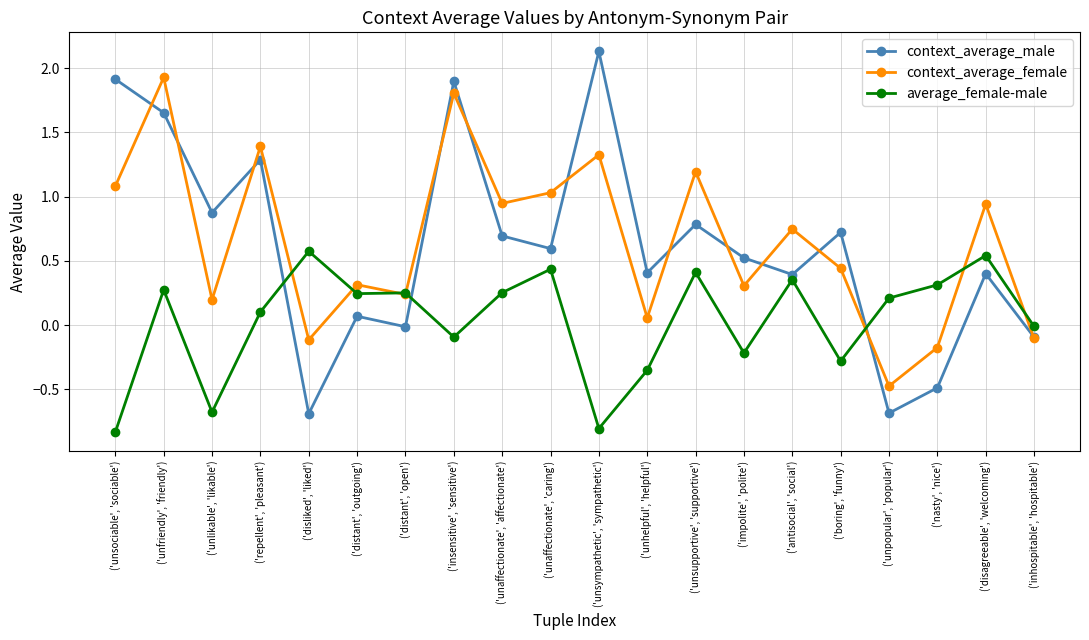

Where is the first local minimum for context_average_female?

('unlikable', 'likable')